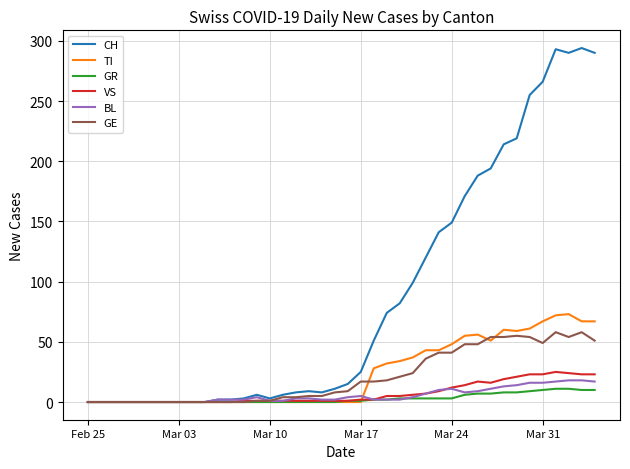

What is the maximum value shown in the chart?

294